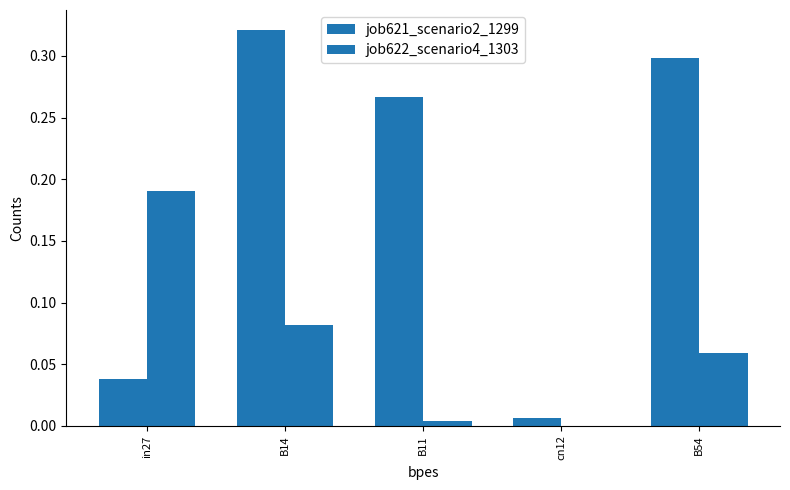

Reading left to right, extract all data points from this chart.

job621_scenario2_1299: 0.0	0.3	0.3	0.0	0.3
job622_scenario4_1303: 0.2	0.1	0.0	0.0	0.1